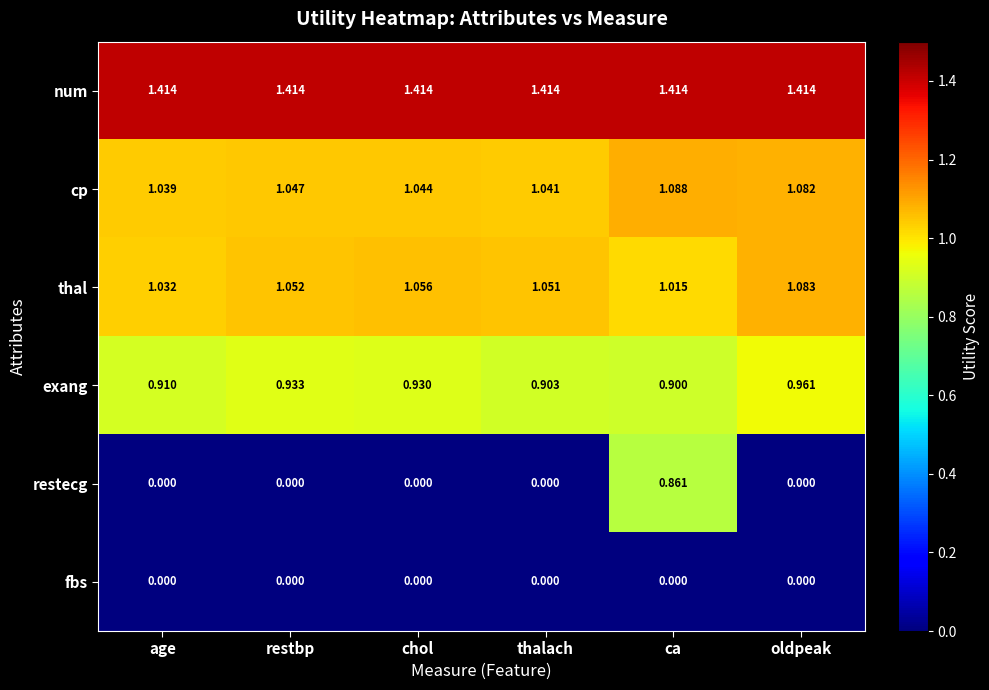

Which category has the highest value in the thal series?

oldpeak